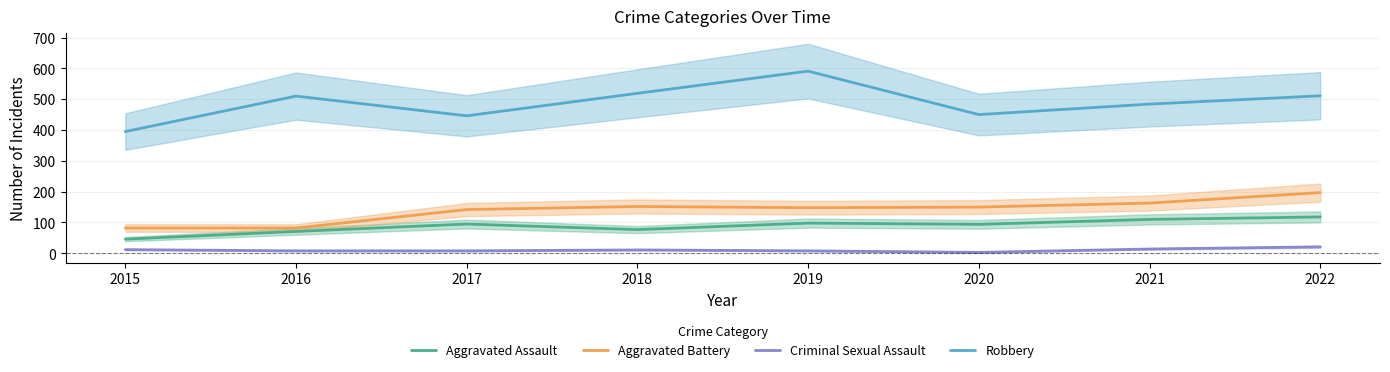

How many values in the Robbery series are below 510?

4